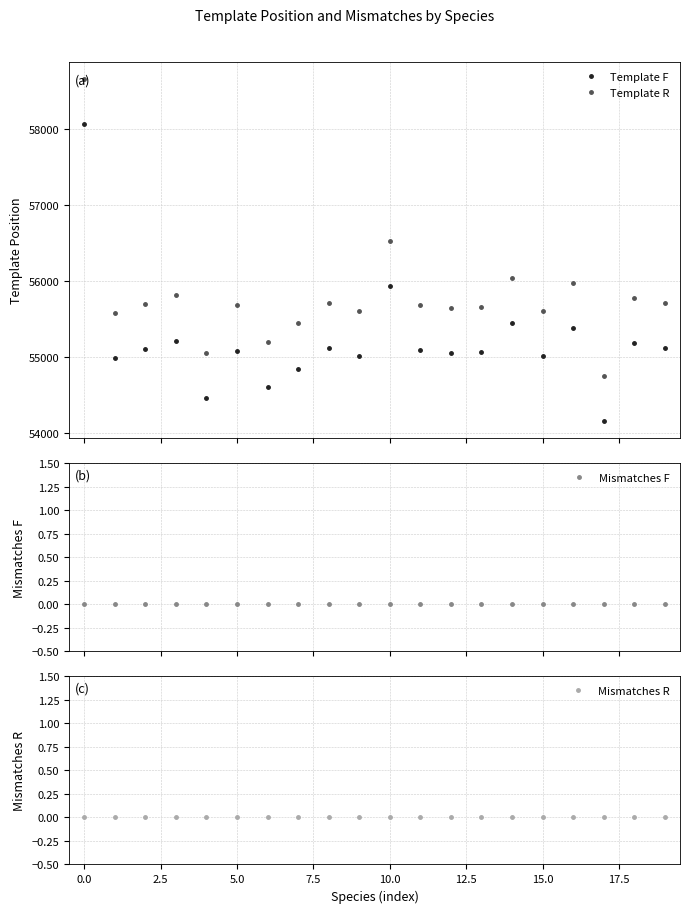

What is the minimum value for Template R?

54750